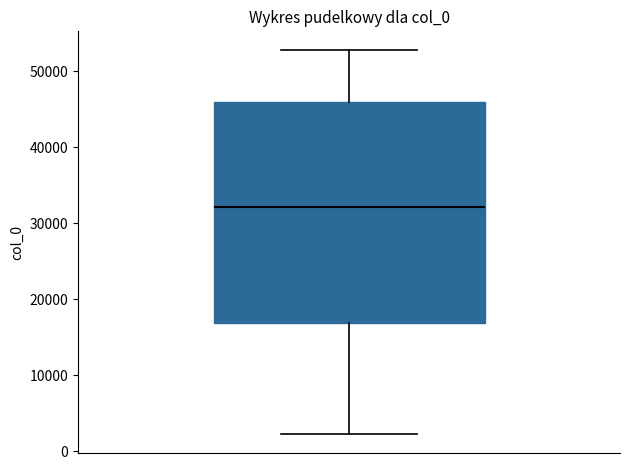

Read this box plot against the y-axis: the position of the median line, the range covered by the box, and the ends of both whiskers. The values are not printed on the chart, so give them approximately, as read against the axis.

median 32000, box 17000 to 46000, whiskers 2000 to 53000